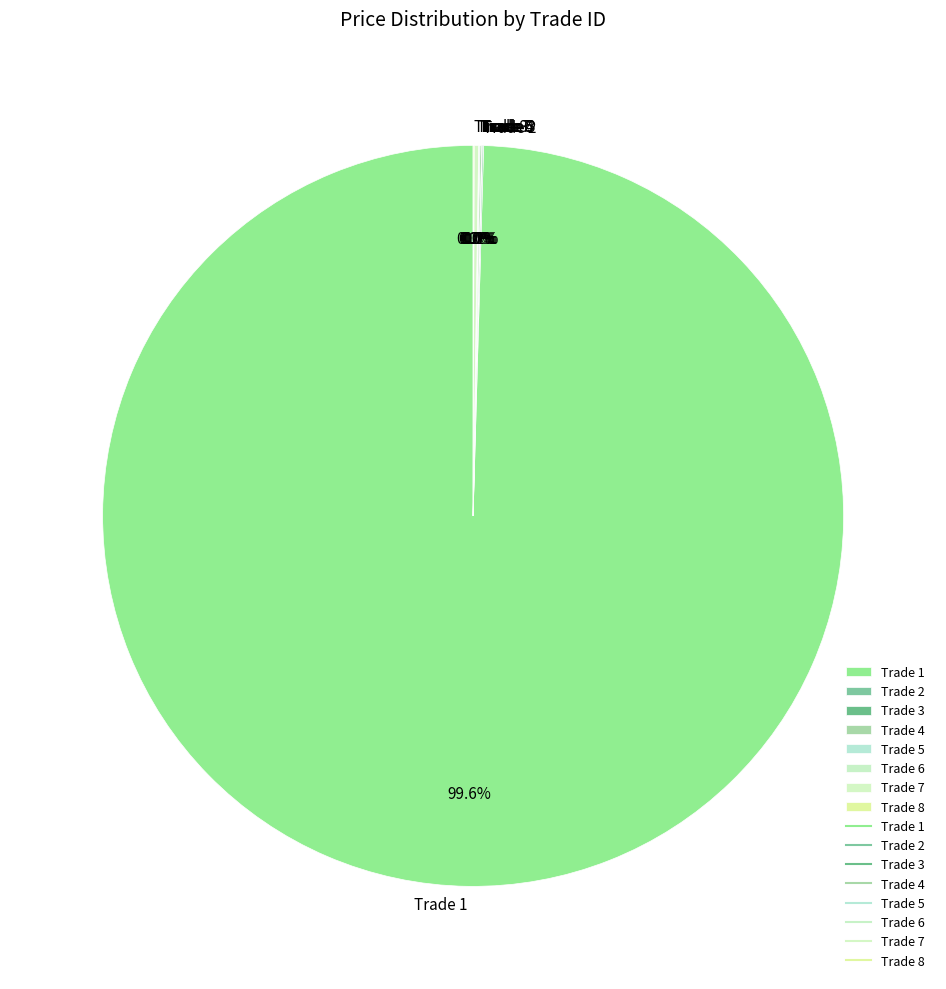

How much of the chart is everything except Trade 1?

0.4%